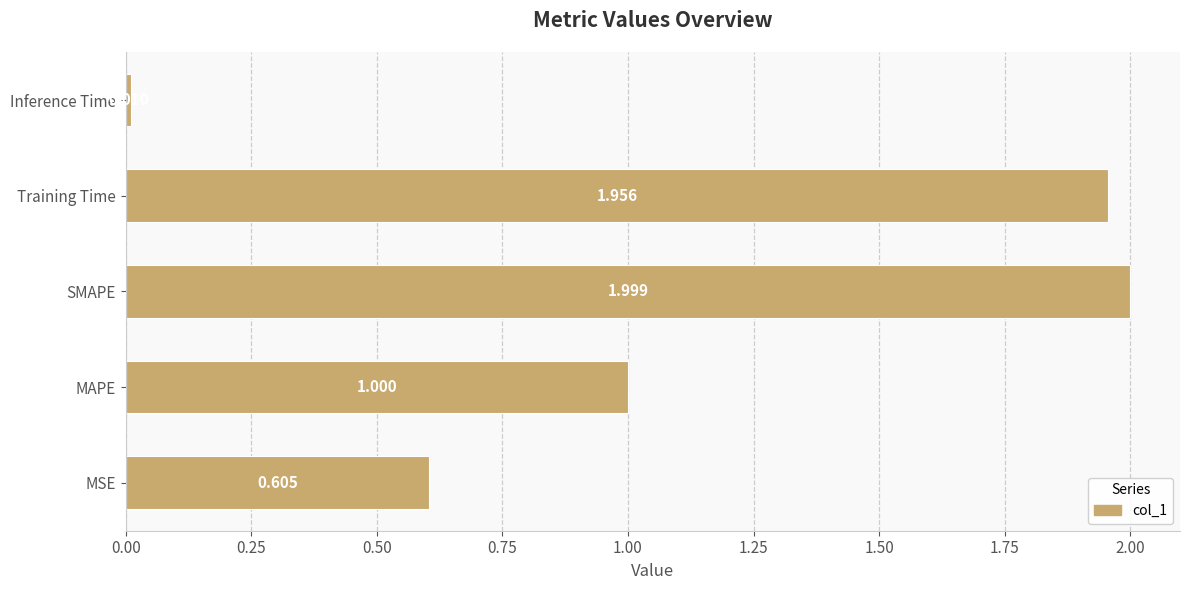

Between SMAPE and Inference Time, which is larger?

SMAPE